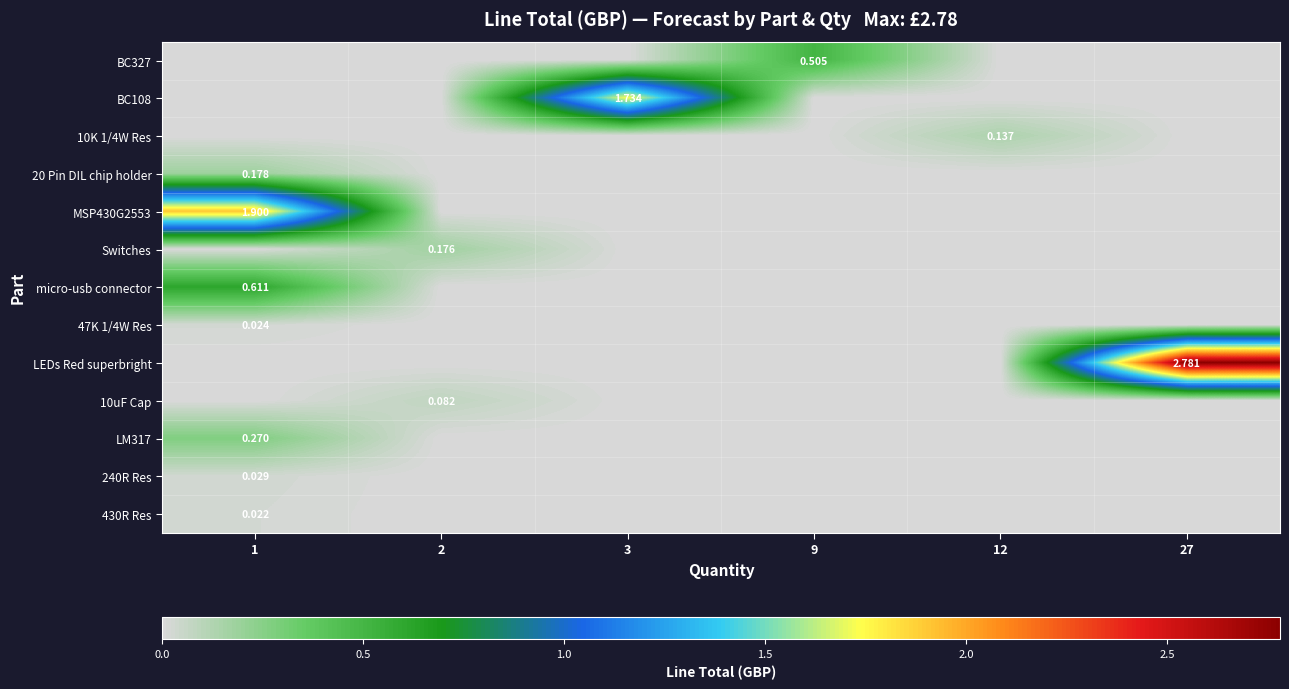

What is the total value across all series at 9?

0.5